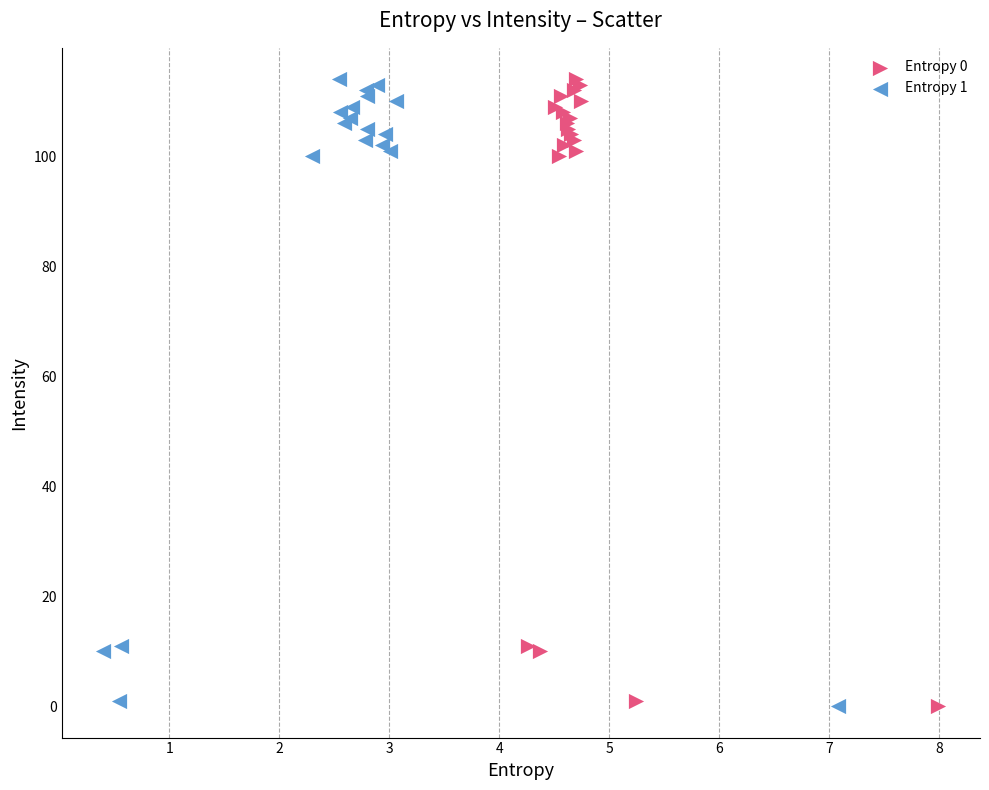

What are all the series names shown in the legend?

Entropy 0, Entropy 1